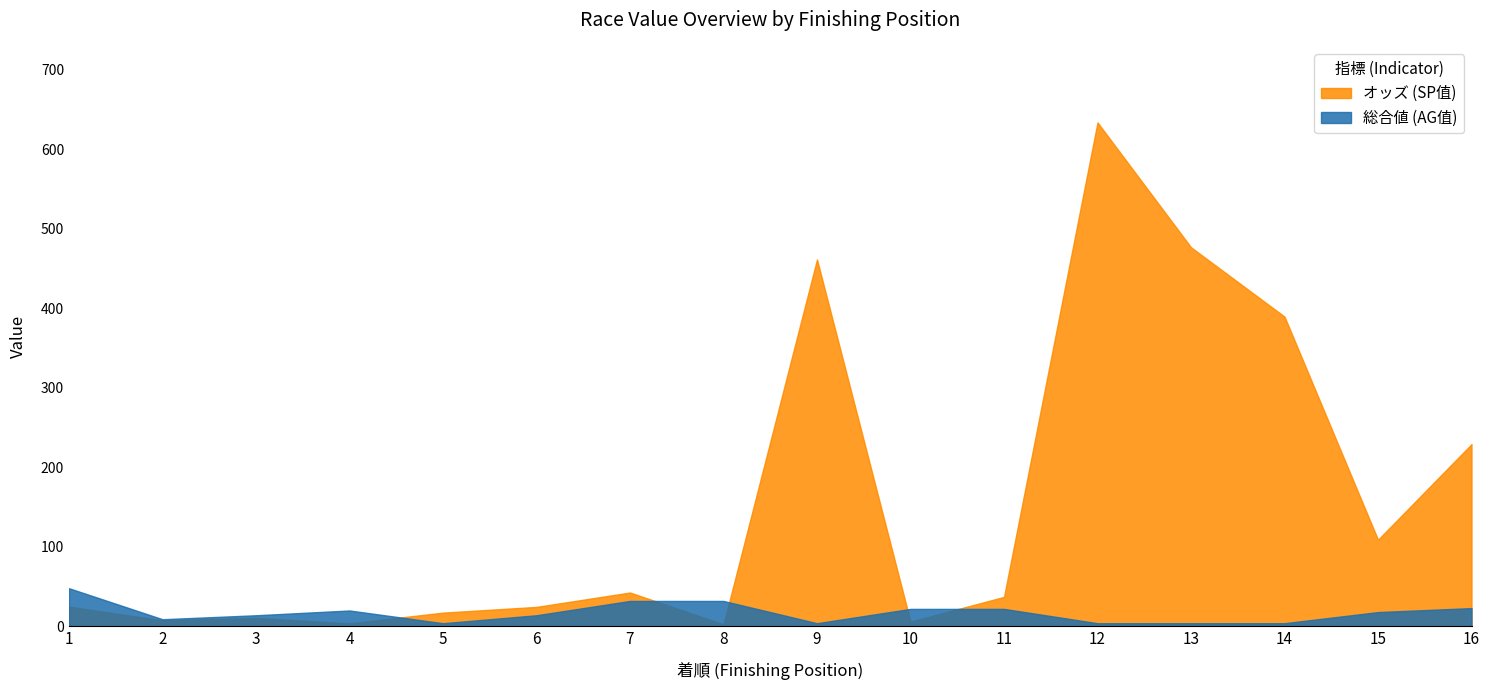

Which series changed the most between 6 and 7?

オッズ (SP值)